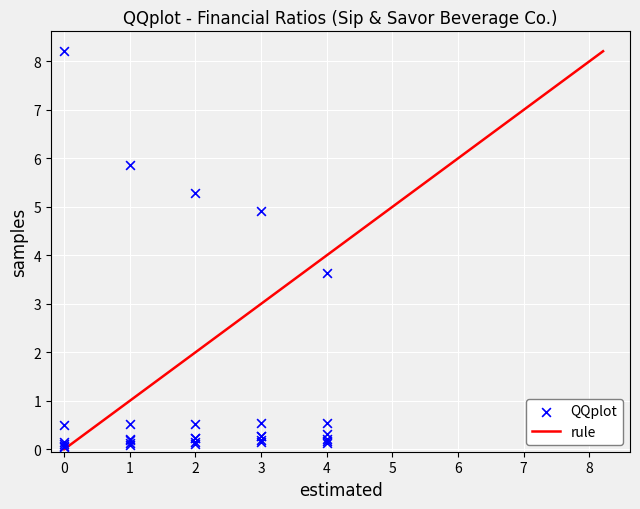

What Y value in the scatter plot is closest to 4?

3.6